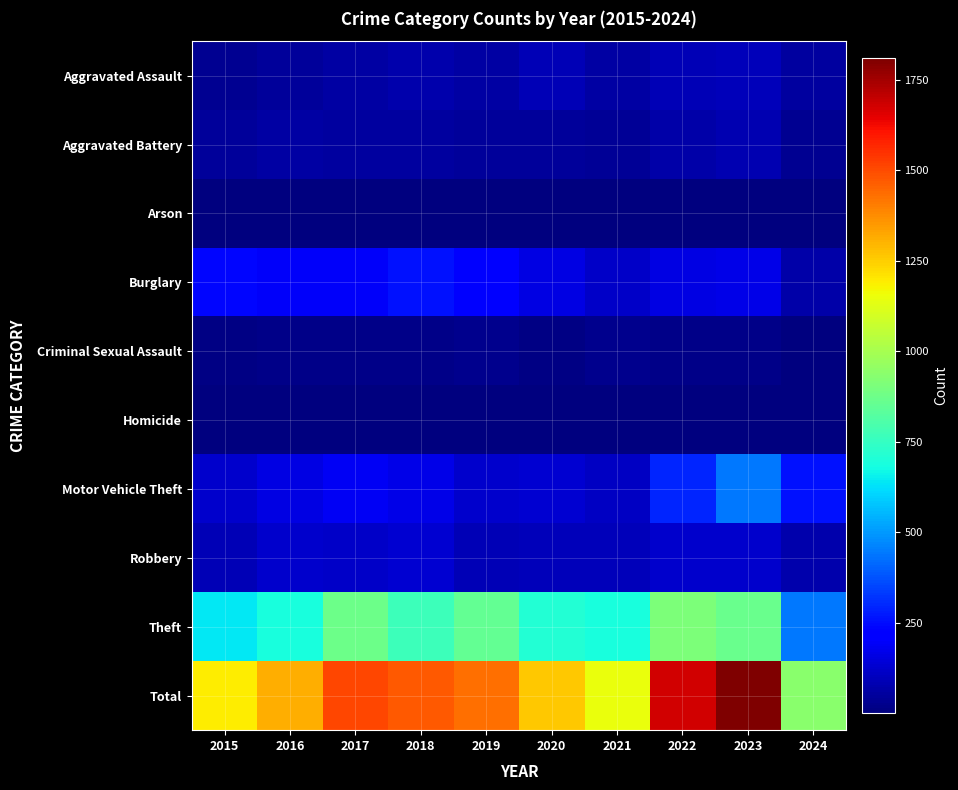

Reading left to right, list all the values displayed in this chart.

Aggravated Assault: 2015=31	2016=50	2017=59	2018=72	2019=61	2020=87	2021=58	2022=89	2023=93	2024=51
Aggravated Battery: 2015=50	2016=60	2017=54	2018=52	2019=45	2020=48	2021=43	2022=66	2023=83	2024=31
Arson: 2015=3	2016=3	2017=1	2018=6	2019=5	2020=4	2021=6	2022=7	2023=6	2024=3
Burglary: 2015=236	2016=194	2017=192	2018=257	2019=221	2020=163	2021=117	2022=163	2023=168	2024=68
Criminal Sexual Assault: 2015=13	2016=20	2017=19	2018=20	2019=29	2020=12	2021=24	2022=18	2023=20	2024=6
Homicide: 2015=4	2016=8	2017=2	2018=5	2019=3	2020=6	2021=2	2022=6	2023=4	2024=4
Motor Vehicle Theft: 2015=125	2016=163	2017=191	2018=164	2019=125	2020=134	2021=113	2022=291	2023=443	2024=260
Robbery: 2015=87	2016=123	2017=115	2018=130	2019=89	2020=94	2021=95	2022=125	2023=128	2024=74
Theft: 2015=641	2016=689	2017=873	2018=767	2019=855	2020=713	2021=691	2022=912	2023=864	2024=440
Total: 2015=1190	2016=1310	2017=1506	2018=1473	2019=1433	2020=1261	2021=1149	2022=1677	2023=1809	2024=937